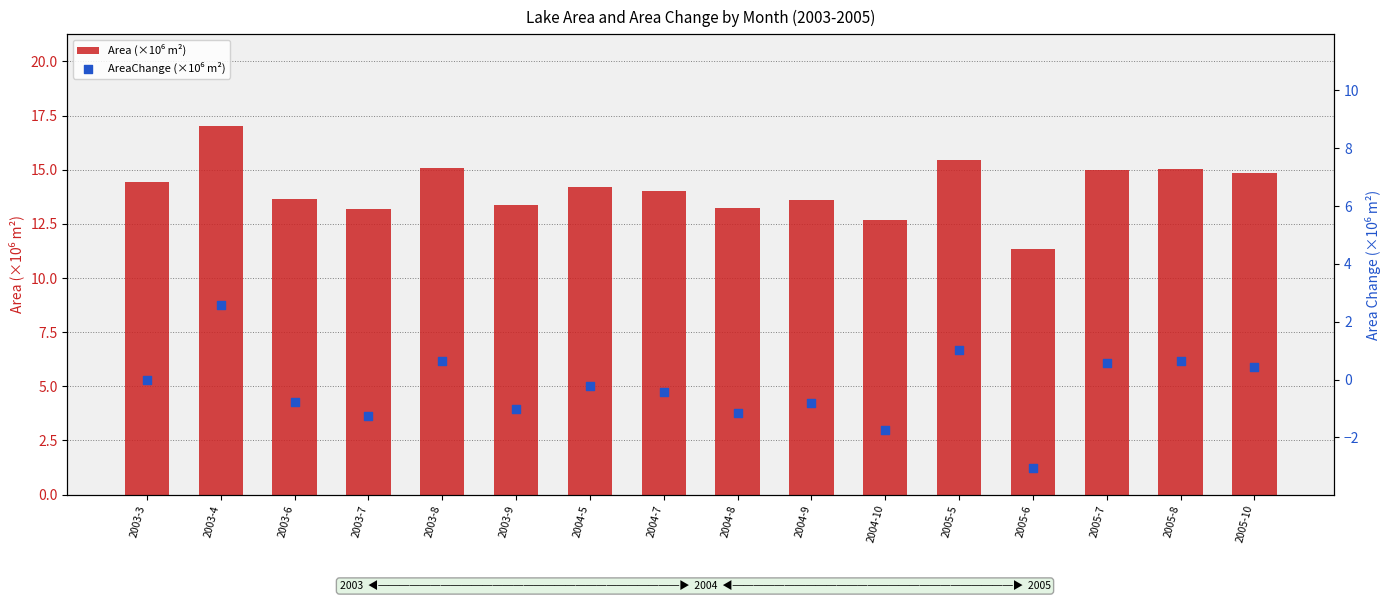

Which series reaches the minimum Y coordinate?

AreaChange (×10⁶ m²)